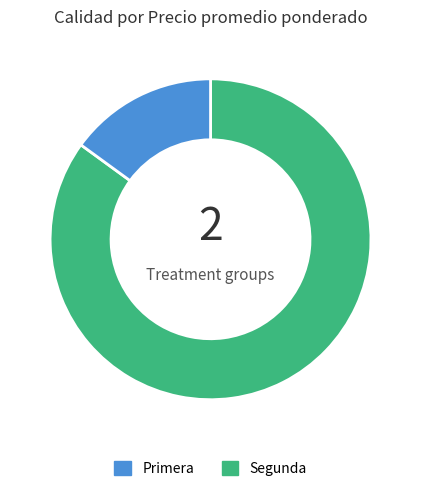

Does any single category account for the majority?

Yes